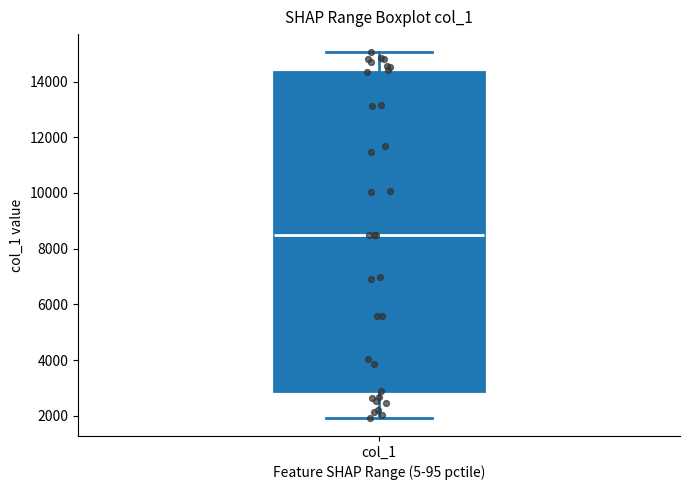

Transcribe this box plot: give where the median line is, the range the box spans, and where the two whiskers end, as read against the y-axis. The values are not printed on the chart, so give them approximately, as read against the axis.

median 8600, box 2800 to 14400, whiskers 2000 to 15000